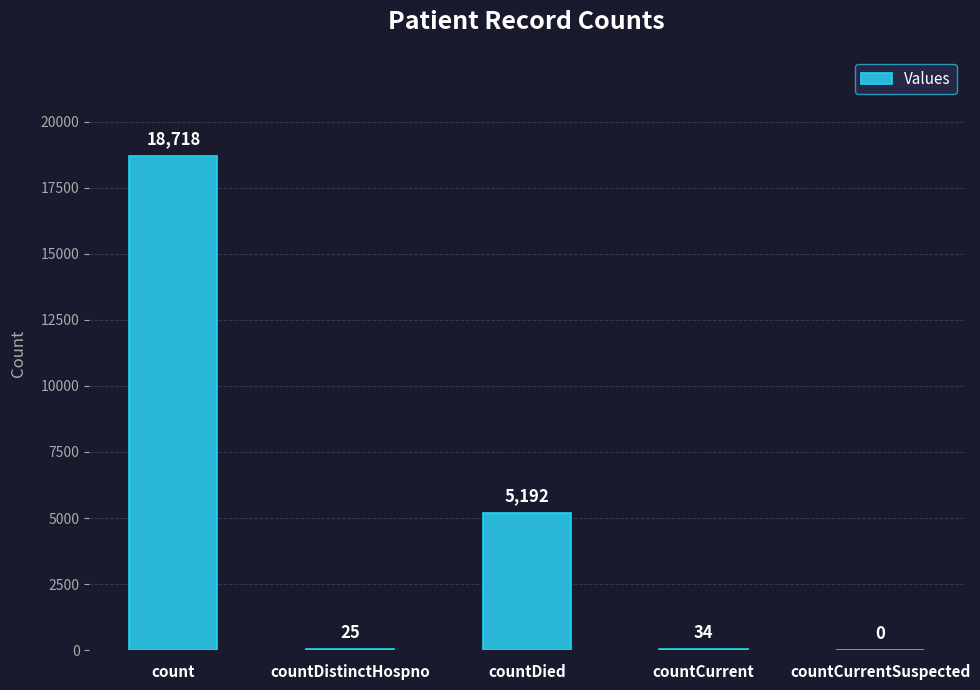

At which category does the chart reach its peak across all series?

count